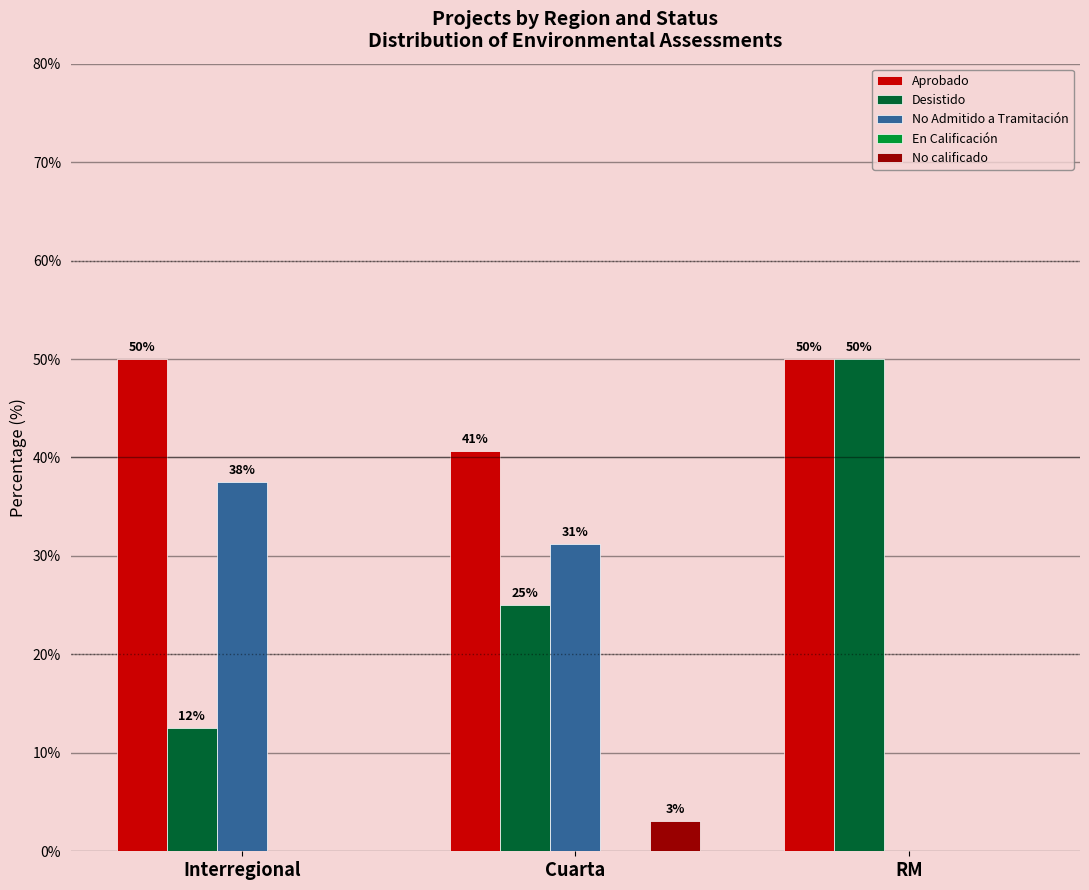

How many groups of bars are there?

3